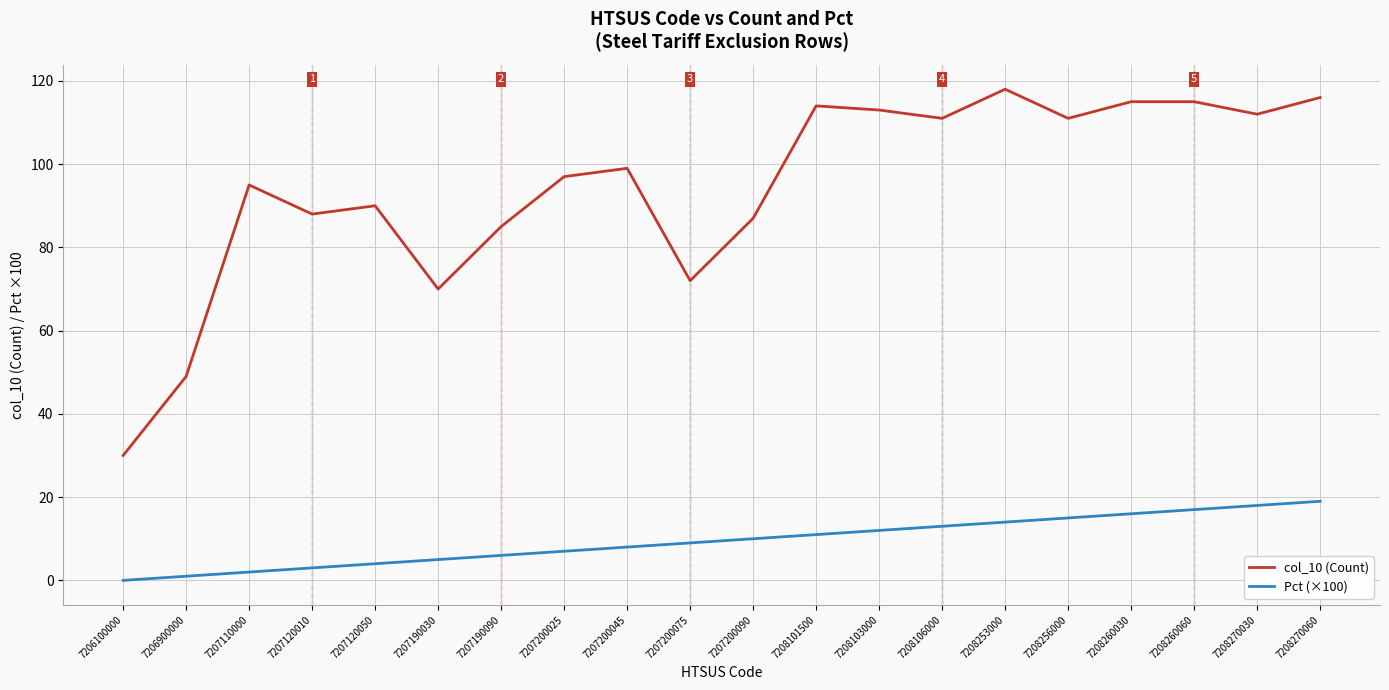

What is the total value across all series at 7207200090?

97